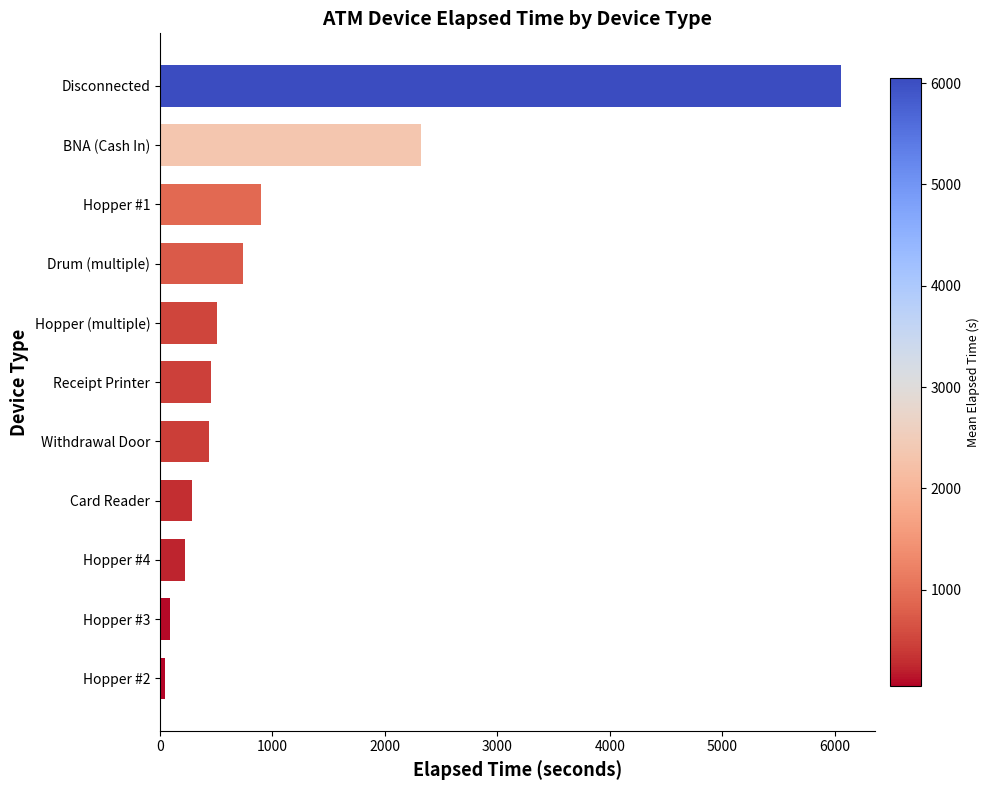

Count the number of data series in this chart.

1